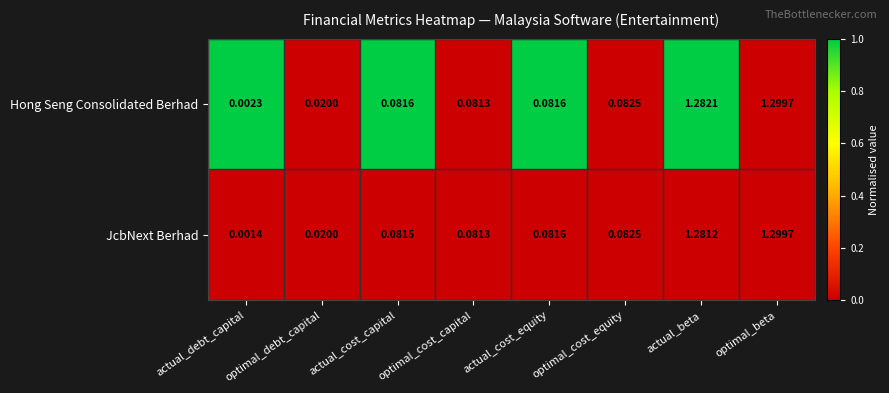

Where is JcbNext Berhad nearest to the value 0?

actual_debt_capital